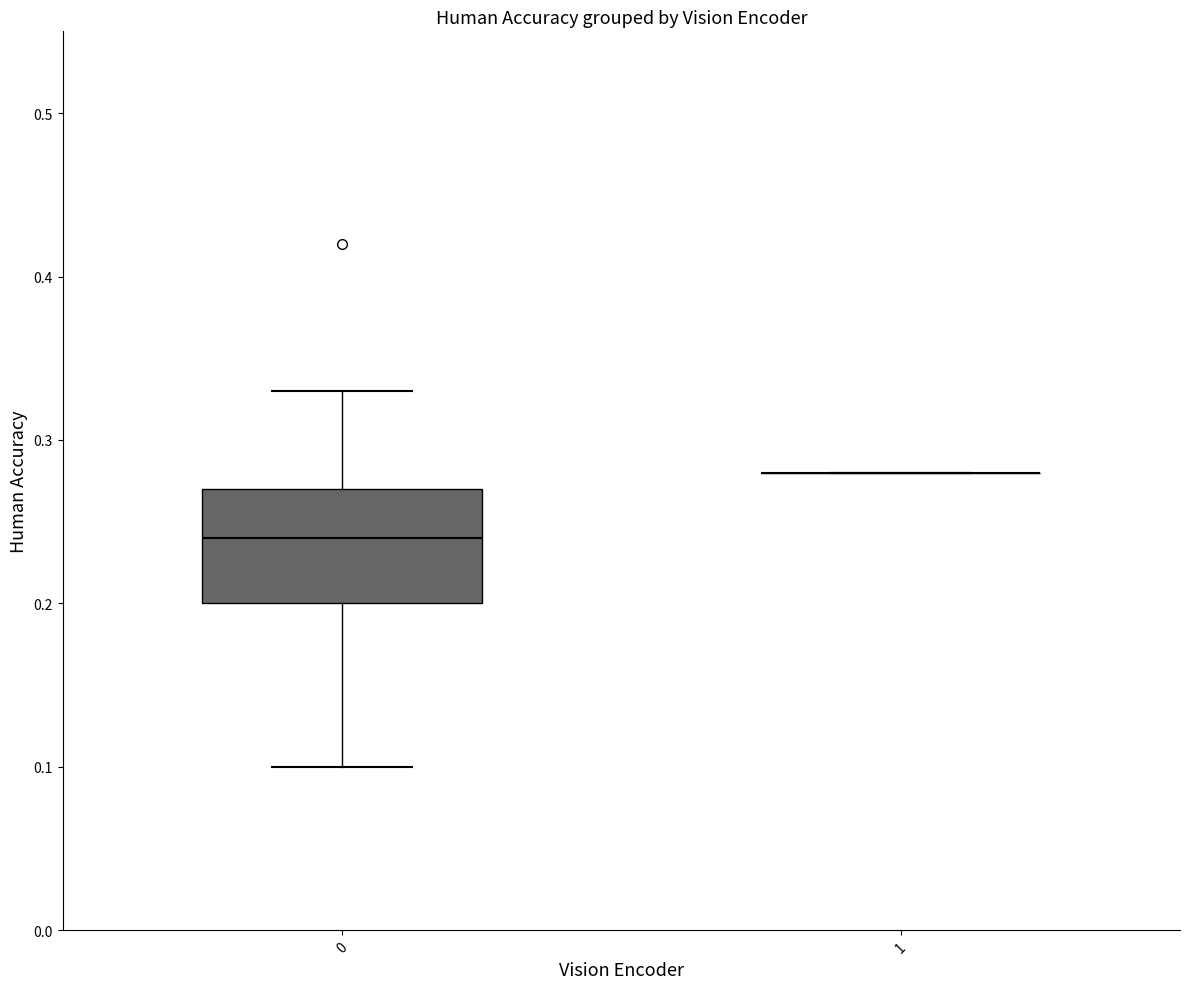

Where does the upper whisker of the box at x = 0 end on the y-axis? The values are not printed on the chart, so give them approximately, as read against the axis.

0.33